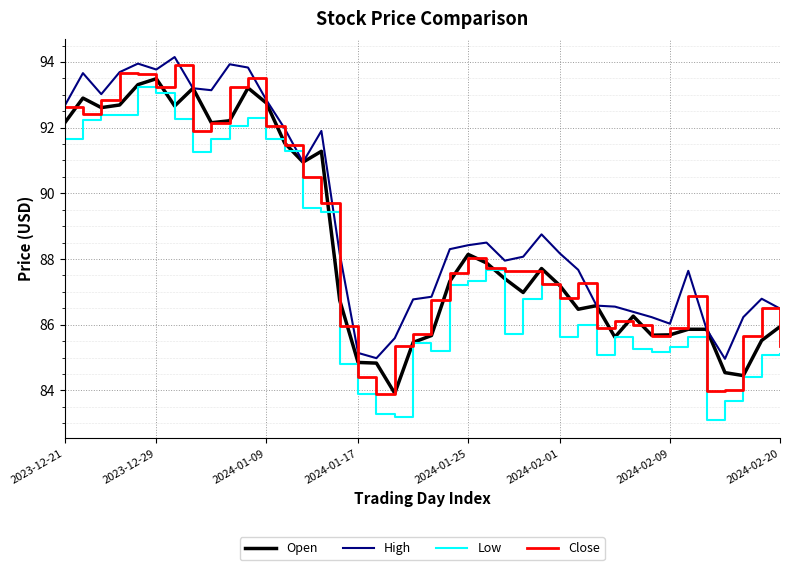

What is the lowest value of the Open series?

83.9